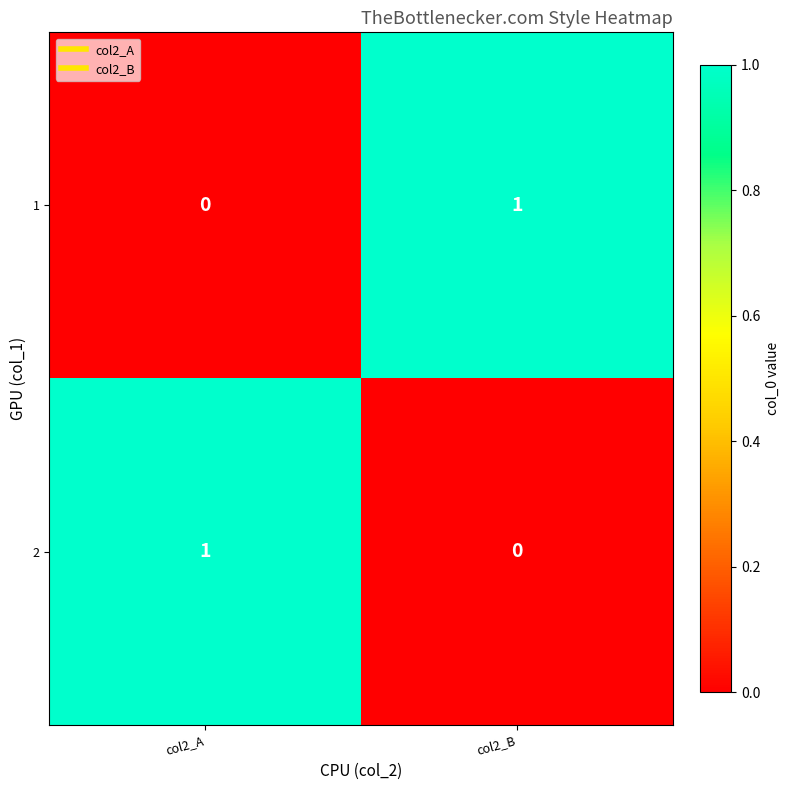

Is it true that 1 equals 0 at col2_A?

True